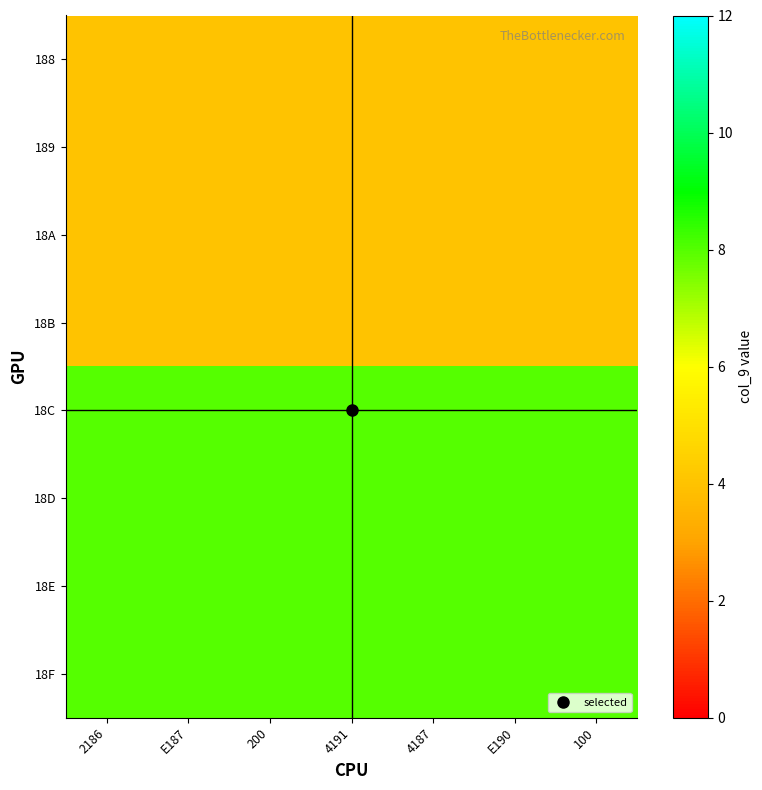

How many distinct data groups are displayed?

8